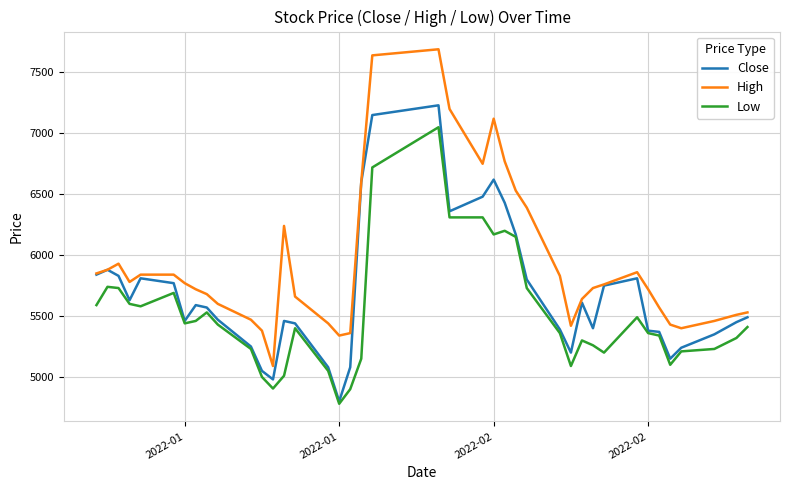

List the series in order of their overall mean, highest first.

High, Close, Low